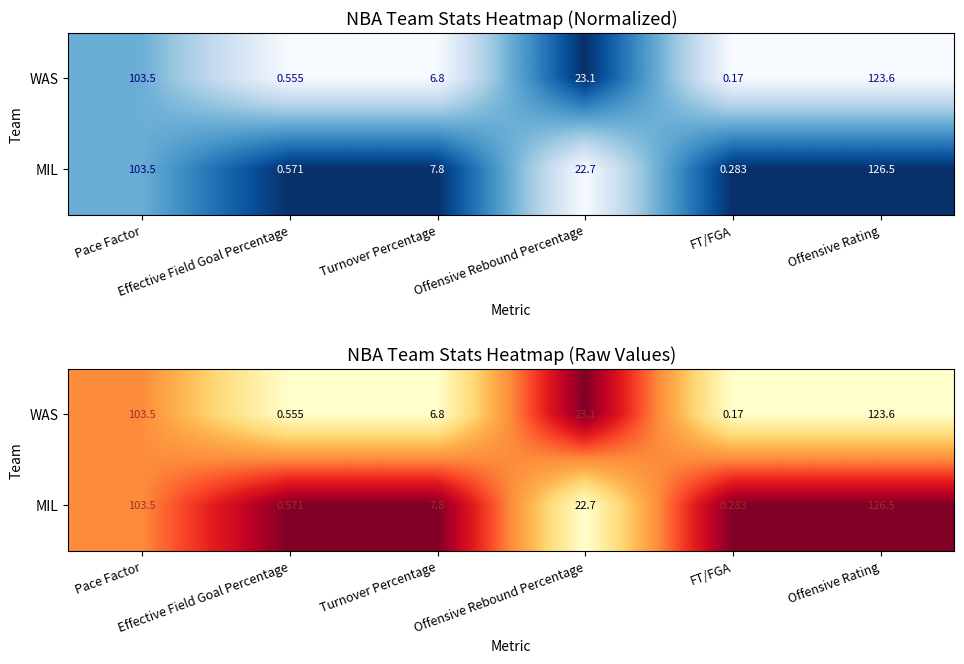

At how many categories does at least one series exceed 0?

6